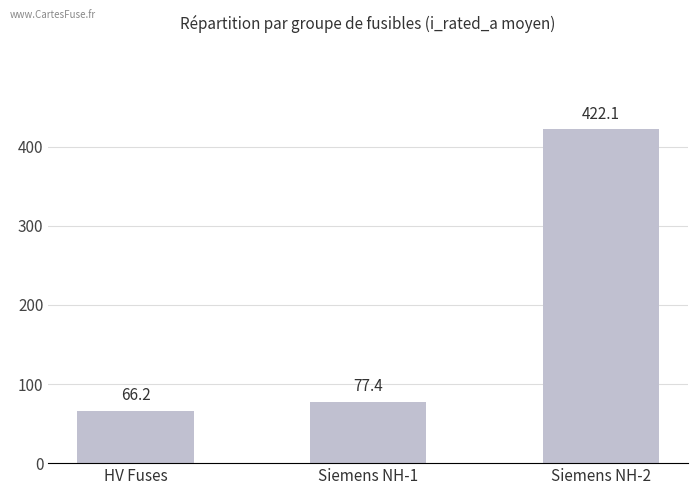

What is the difference between the second highest and minimum values?

11.2